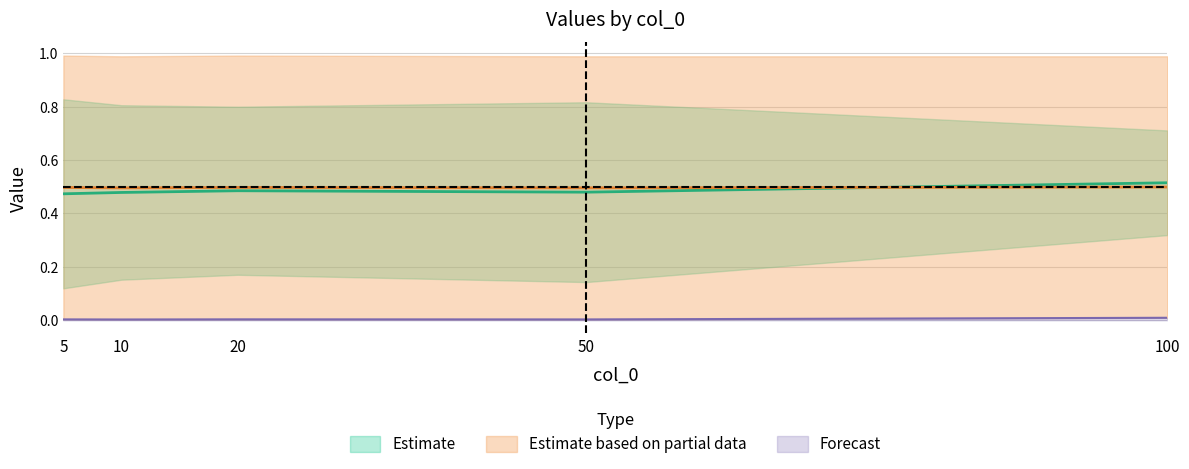

True or false: col_4 and col_1 cross at least once.

False